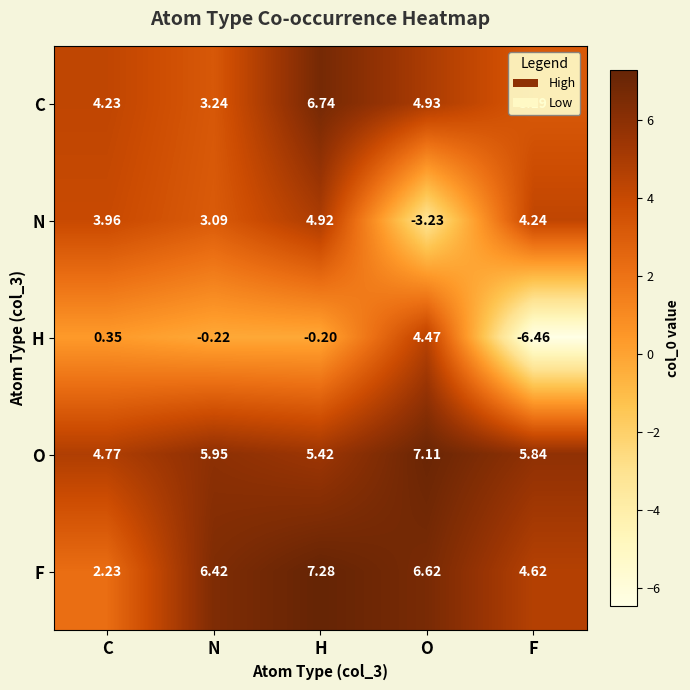

At which label does N first exceed 3?

C